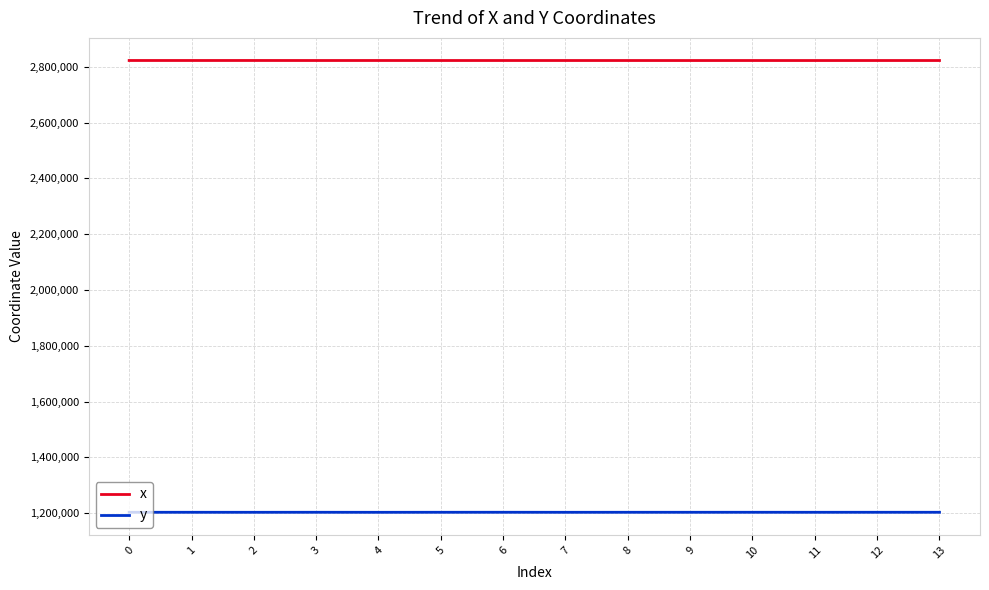

At 10, list the series in order from smallest to largest.

y, x